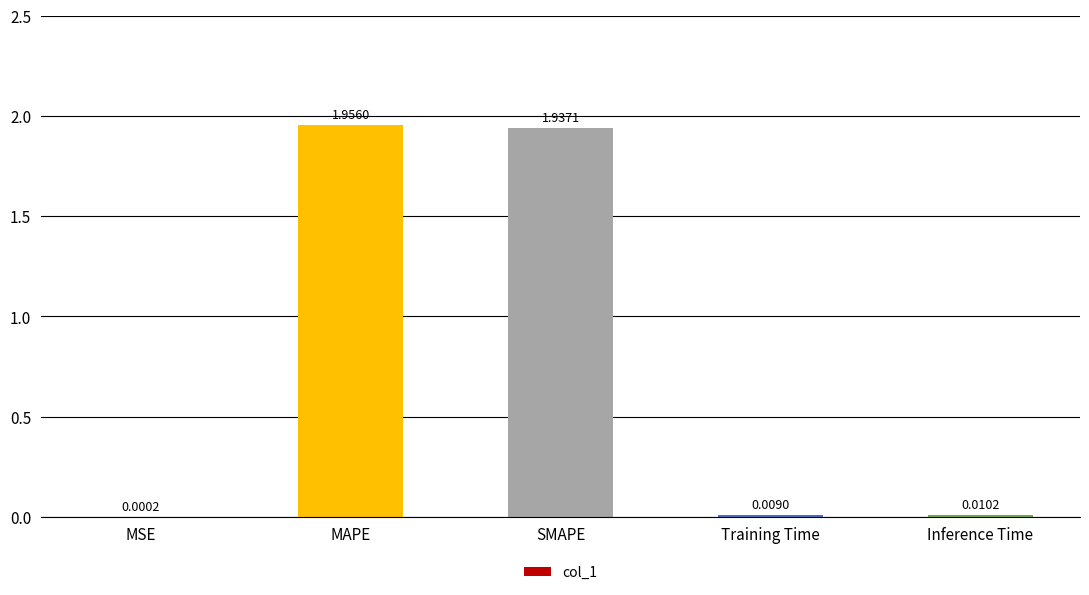

Are the bars horizontal?

No